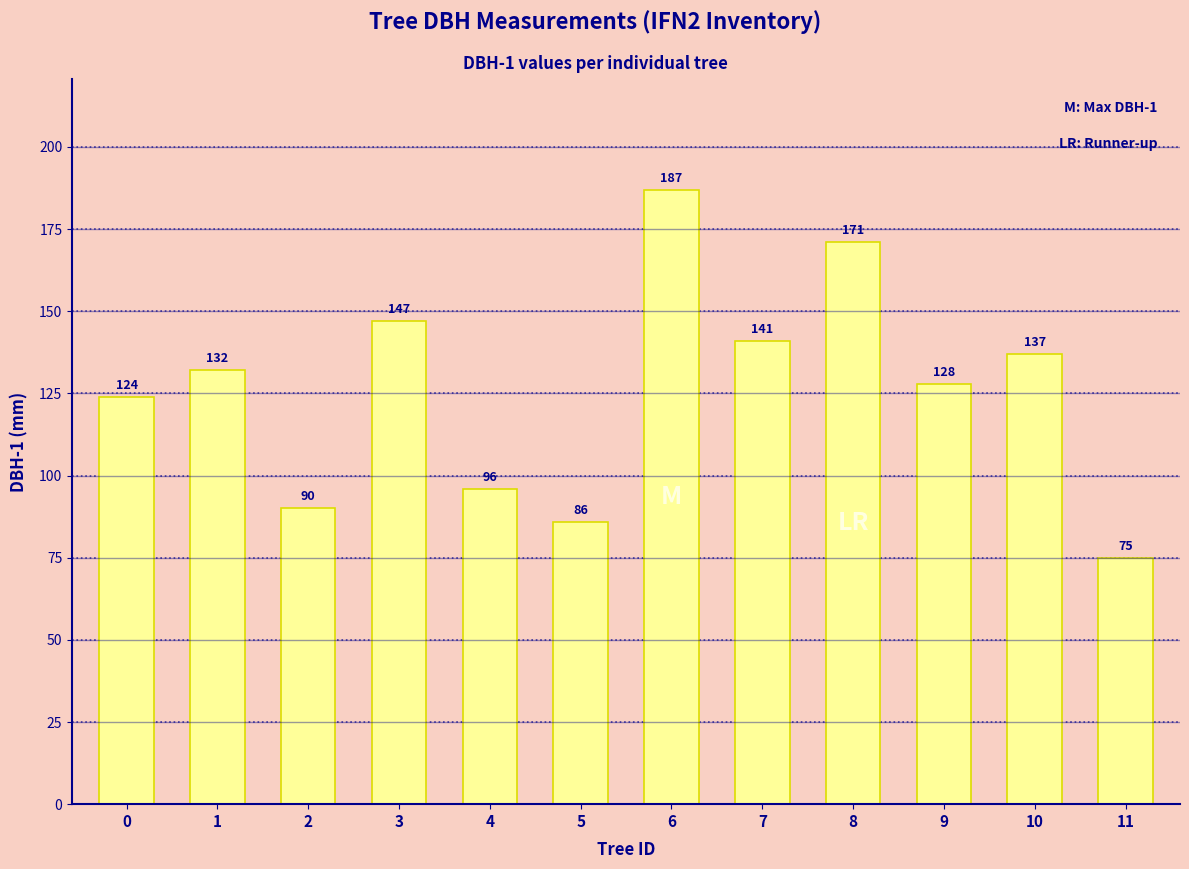

What is the ratio of the value at 7 to the value at 10?

1.0